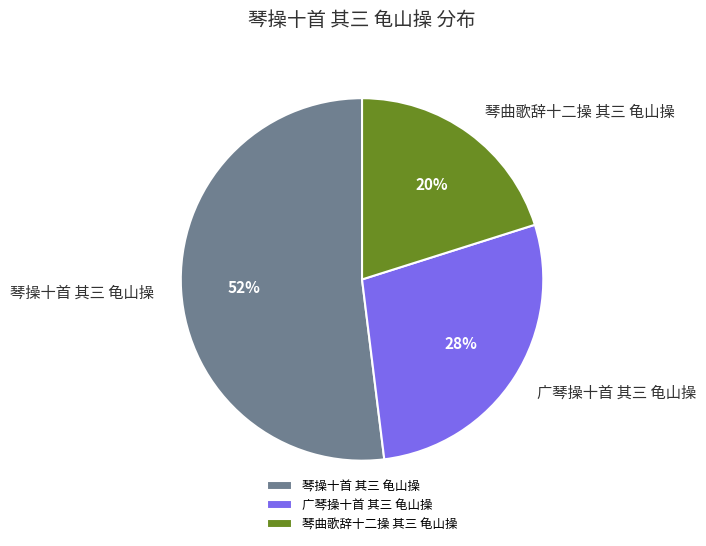

Is there a majority slice in this chart?

Yes